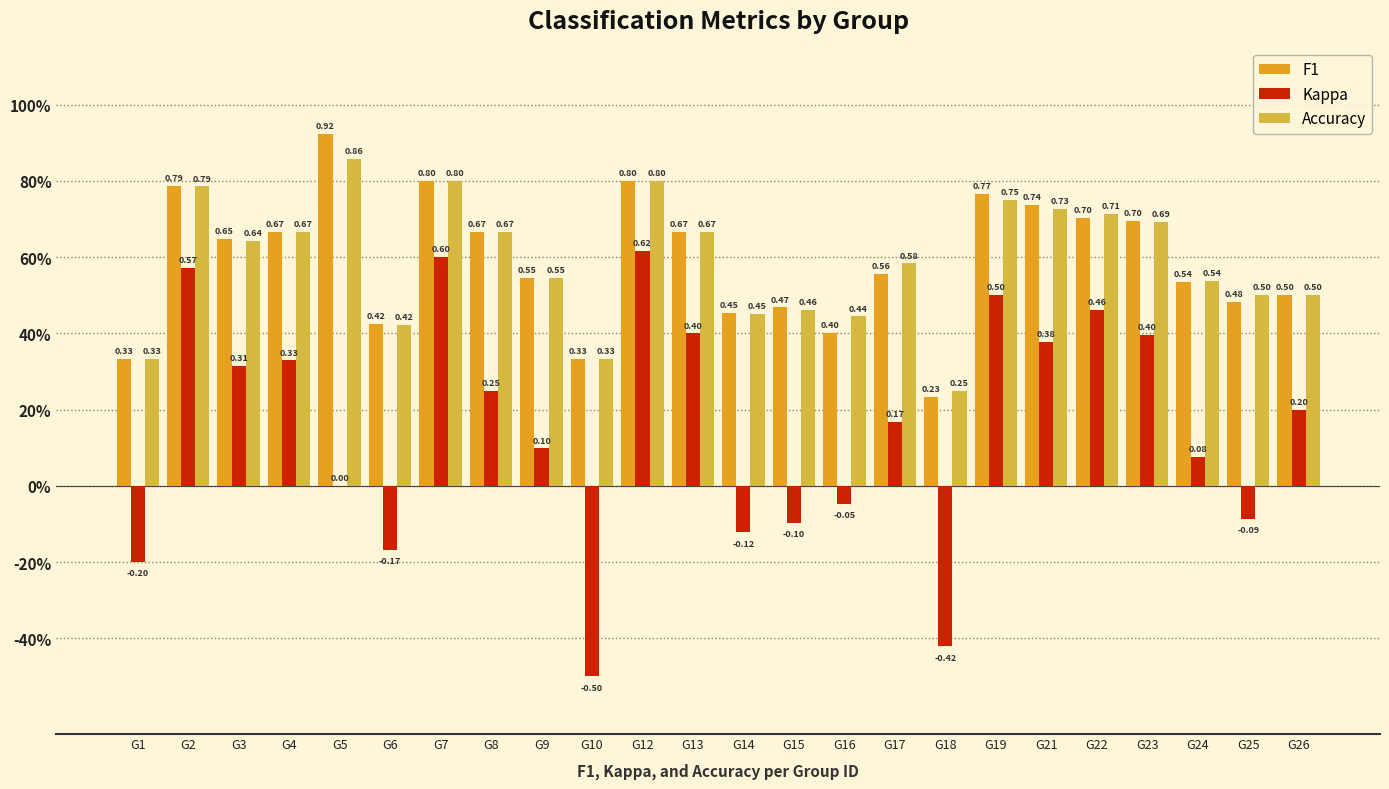

Reading left to right, transcribe all the data shown in this chart.

F1: G1=0.3	G2=0.8	G3=0.6	G4=0.7	G5=0.9	G6=0.4	G7=0.8	G8=0.7	G9=0.5	G10=0.3	G12=0.8	G13=0.7	G14=0.5	G15=0.5	G16=0.4	G17=0.6	G18=0.2	G19=0.8	G21=0.7	G22=0.7	G23=0.7	G24=0.5	G25=0.5	G26=0.5
Kappa: G1=-0.2	G2=0.6	G3=0.3	G4=0.3	G5=0.0	G6=-0.2	G7=0.6	G8=0.2	G9=0.1	G10=-0.5	G12=0.6	G13=0.4	G14=-0.1	G15=-0.1	G16=-0.0	G17=0.2	G18=-0.4	G19=0.5	G21=0.4	G22=0.5	G23=0.4	G24=0.1	G25=-0.1	G26=0.2
Accuracy: G1=0.3	G2=0.8	G3=0.6	G4=0.7	G5=0.9	G6=0.4	G7=0.8	G8=0.7	G9=0.5	G10=0.3	G12=0.8	G13=0.7	G14=0.5	G15=0.5	G16=0.4	G17=0.6	G18=0.2	G19=0.8	G21=0.7	G22=0.7	G23=0.7	G24=0.5	G25=0.5	G26=0.5